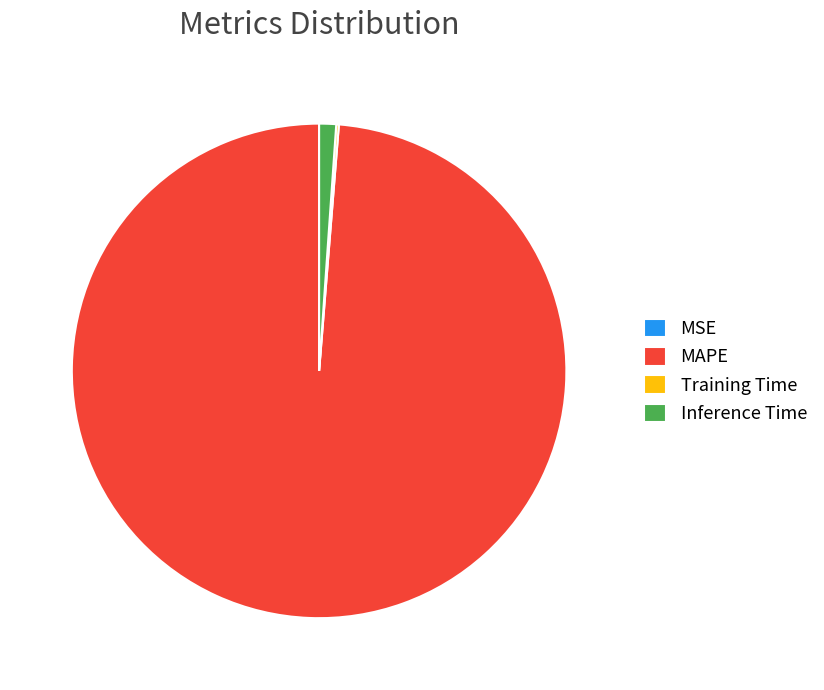

Combined, do MAPE and Inference Time account for over 50%?

Yes